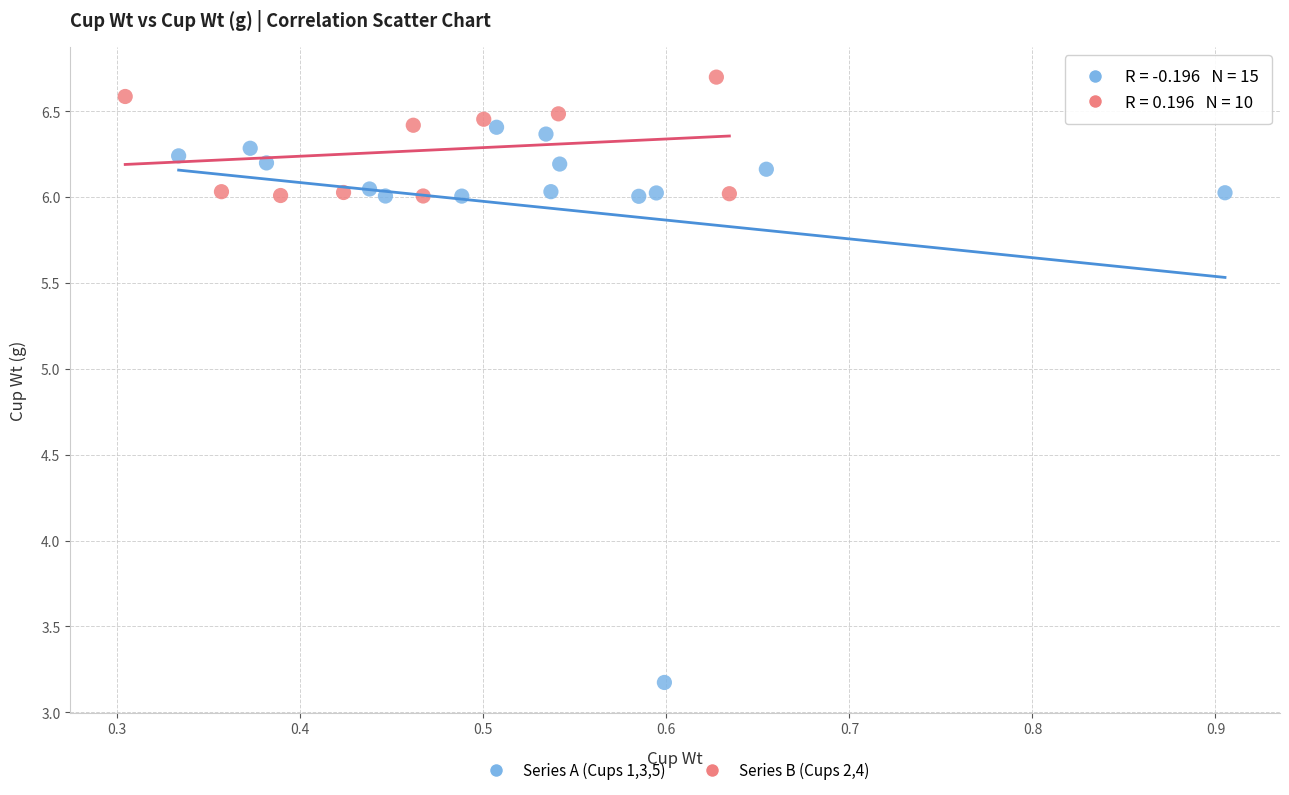

Which series reaches the minimum Y coordinate?

Series A (Cups 1,3,5)